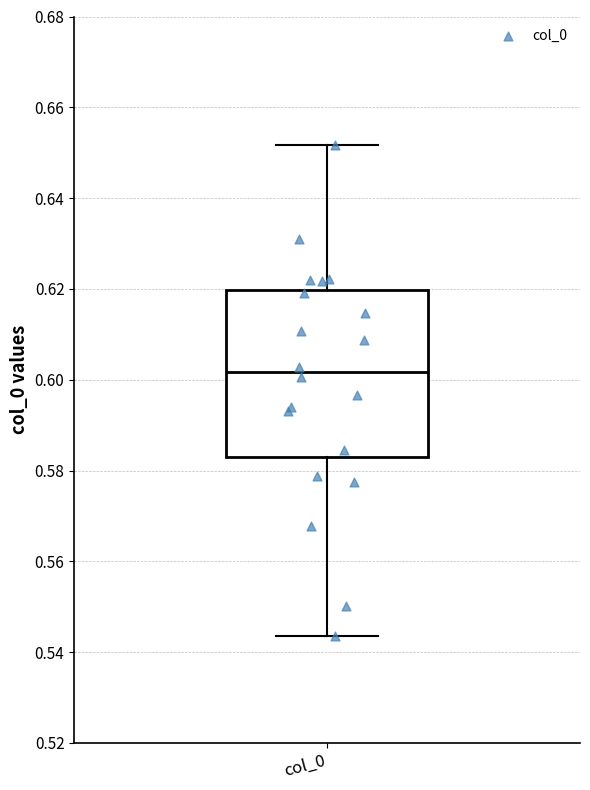

Read this box plot against the y-axis: the position of the median line, the range covered by the box, and the ends of both whiskers. The values are not printed on the chart, so give them approximately, as read against the axis.

median 0.602, box 0.584 to 0.620, whiskers 0.544 to 0.652